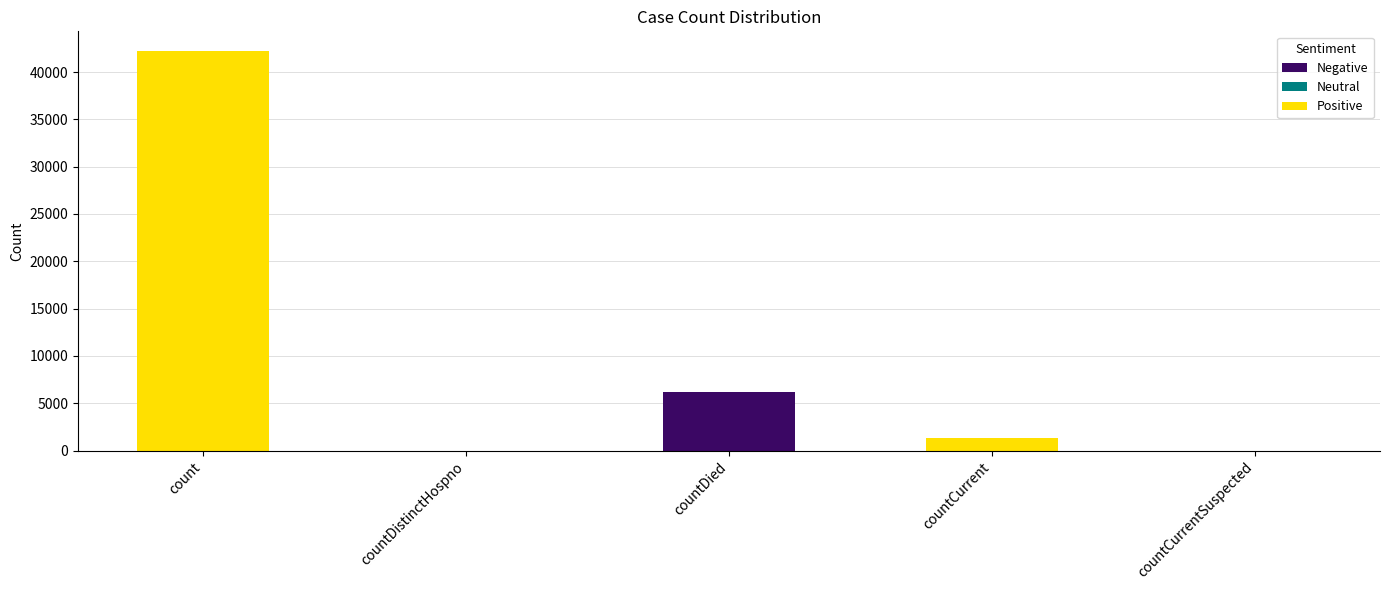

Count the number of data series in this chart.

1